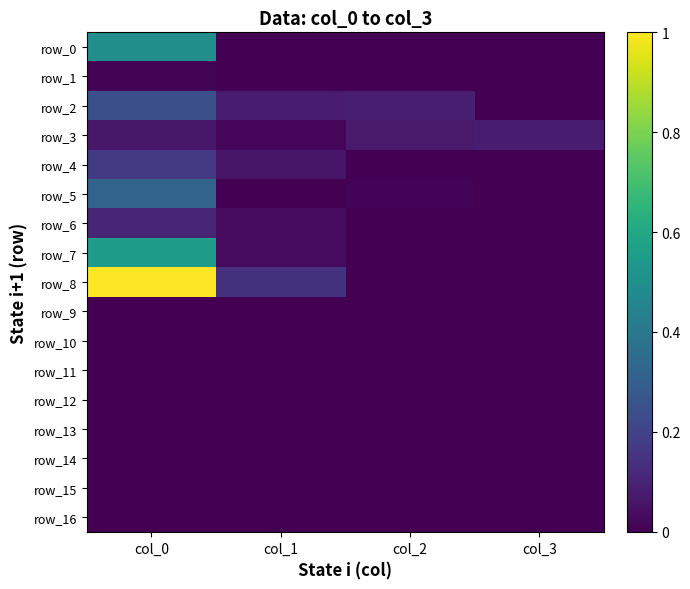

At how many categories does at least one series exceed 0?

4